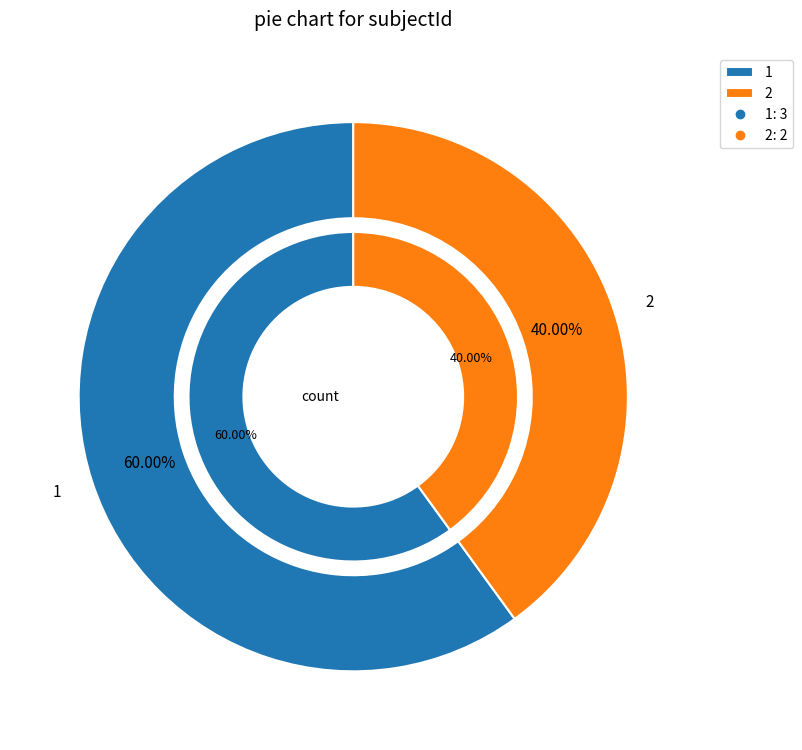

Count the number of slices in the pie.

2